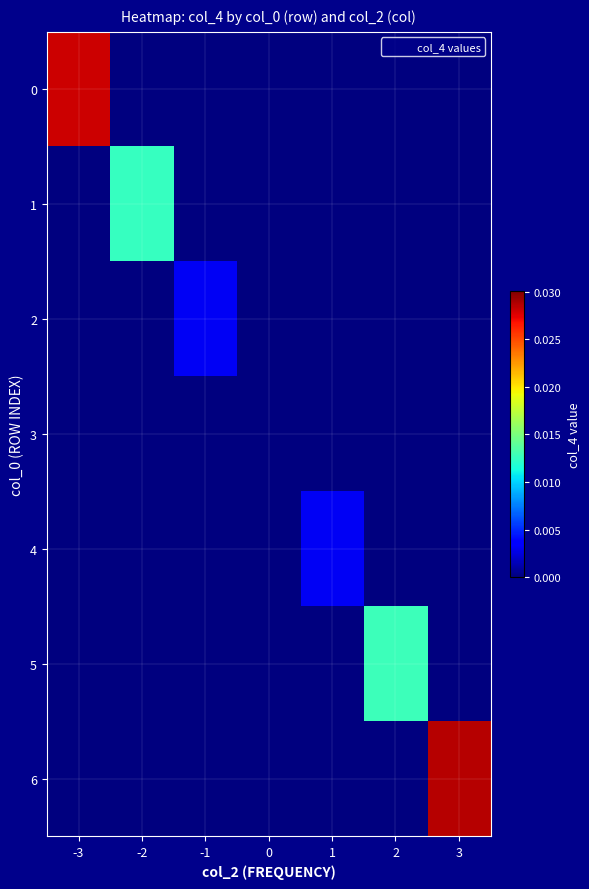

List the series in order of their peak value, lowest first.

3, 2, 4, 1, 5, 0, 6